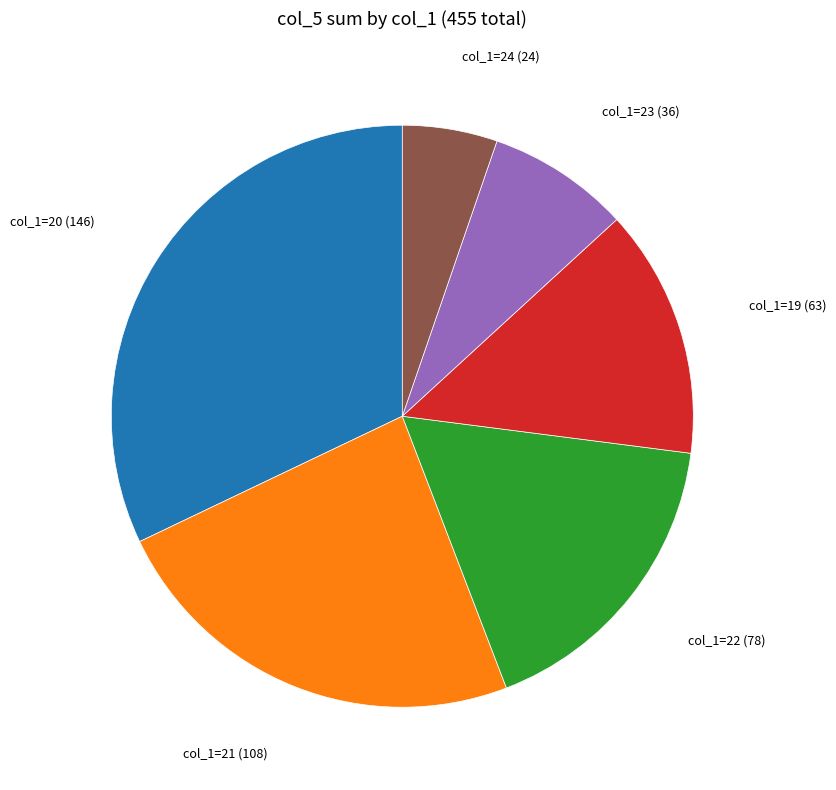

What is the smallest slice in the pie chart?

col_1=24